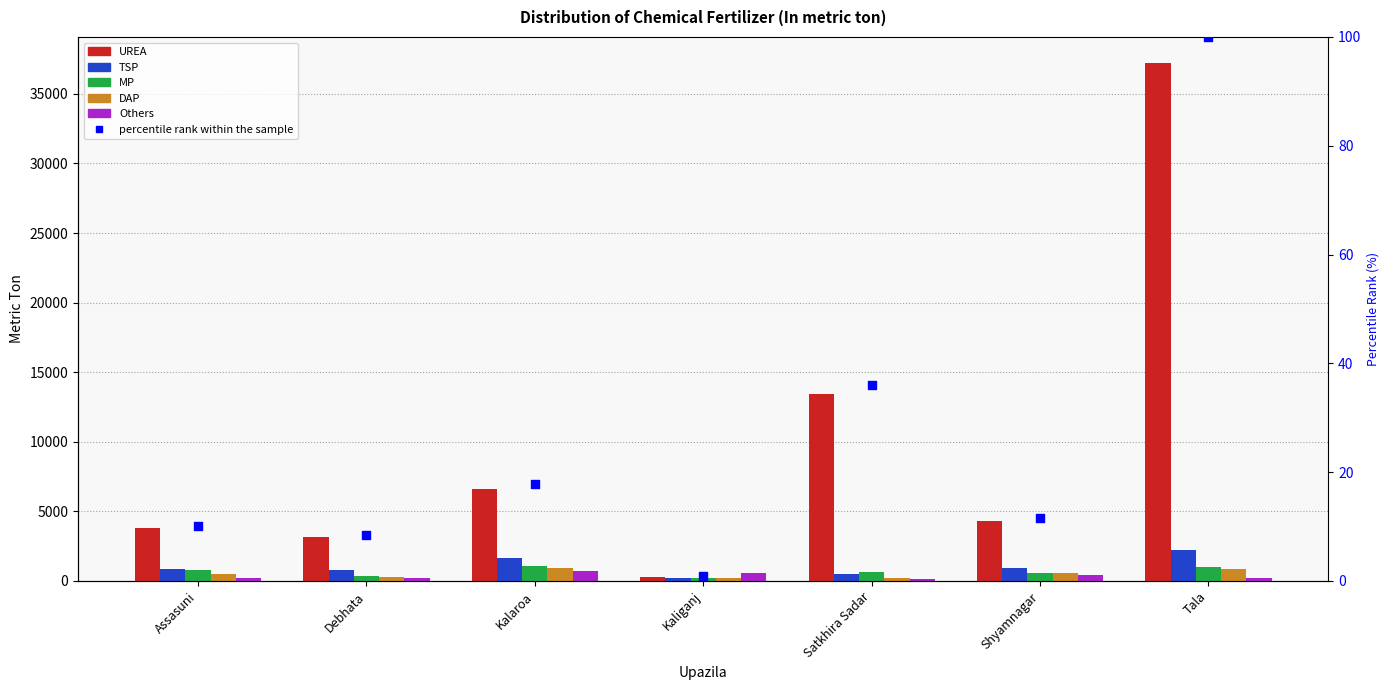

Which series has the widest spread of Y values?

UREA